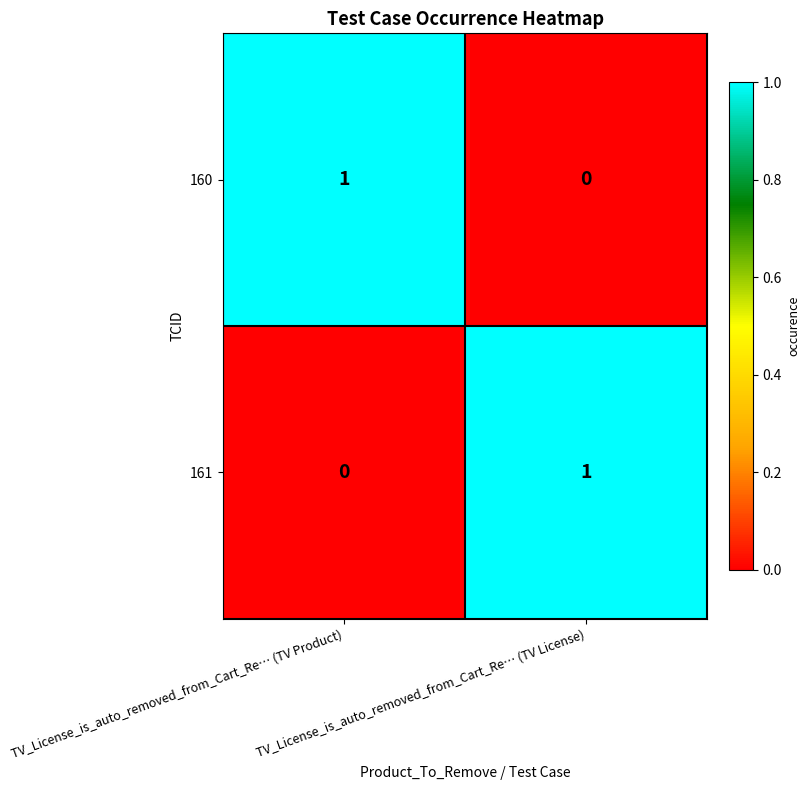

What is the greatest value displayed?

1